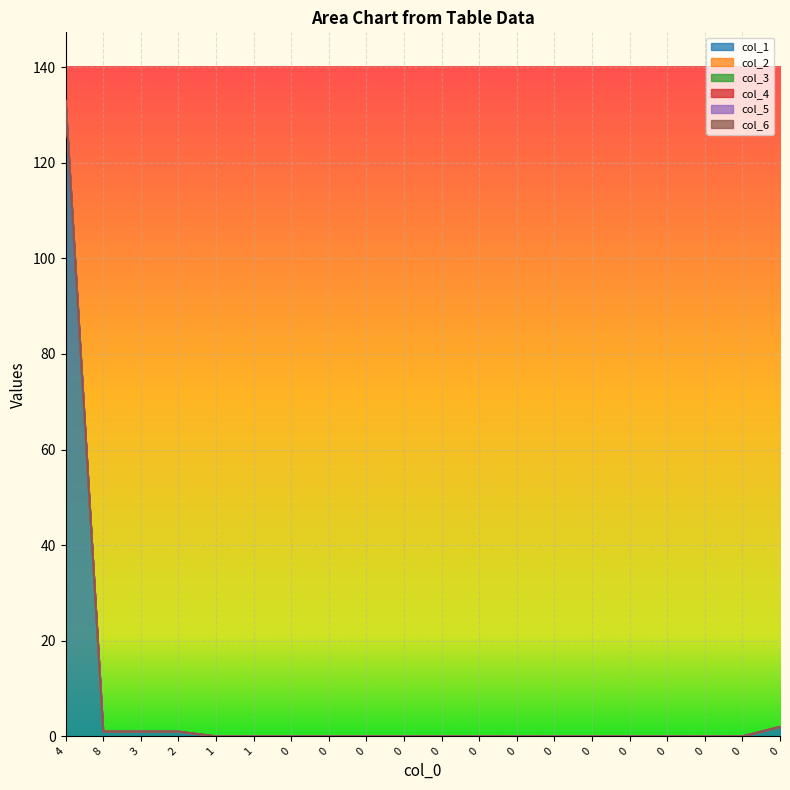

Which series has the widest spread of values?

col_1